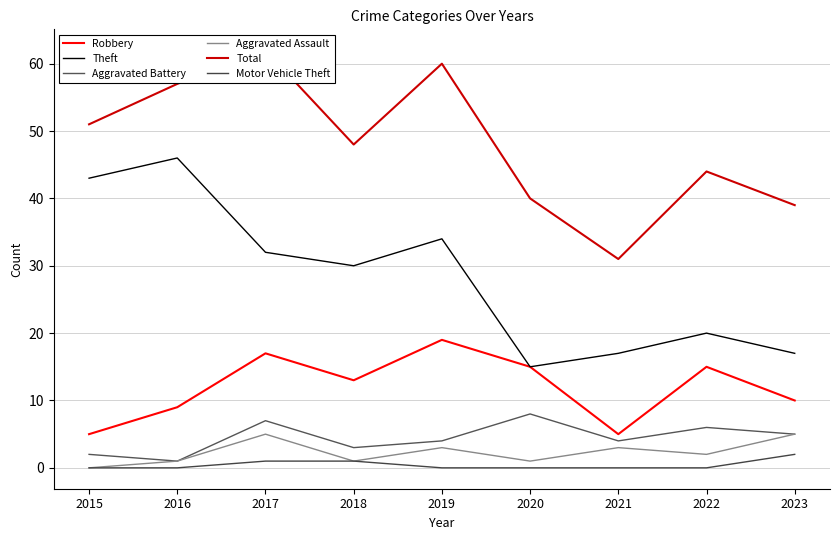

Does the chart have visible grid lines?

Yes